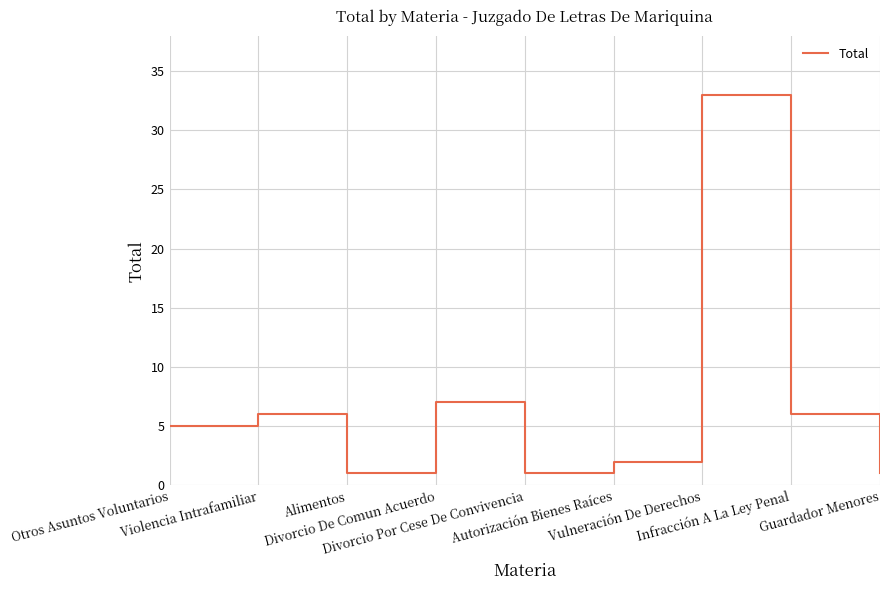

The value at Divorcio De Comun Acuerdo is 7. True or false?

True